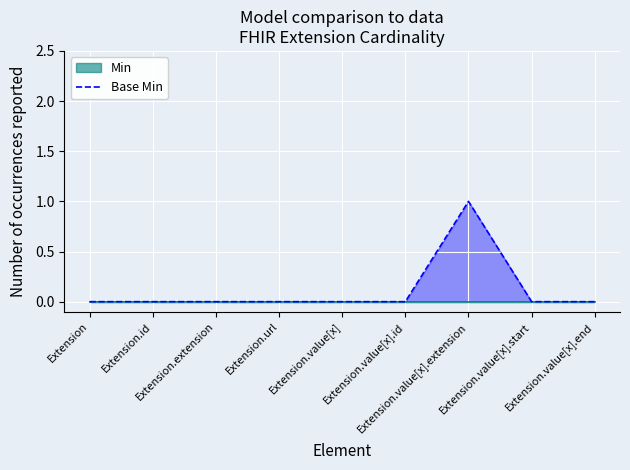

What is the label of the 4th point from the right?

Extension.value[x].id